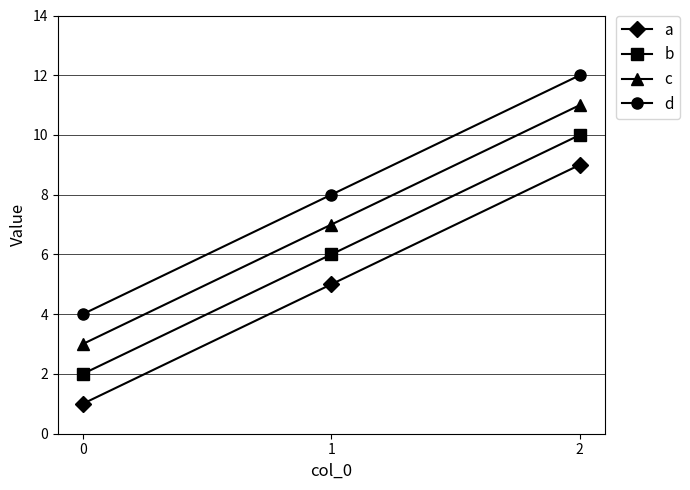

At how many categories does at least one series exceed 2?

3